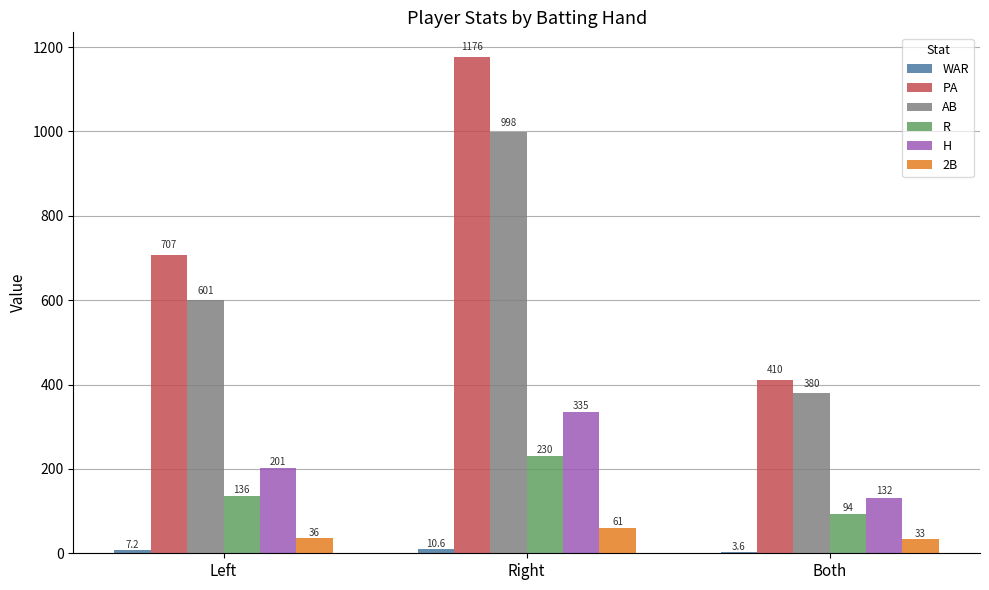

What is the sum of all AB values?

1979.0